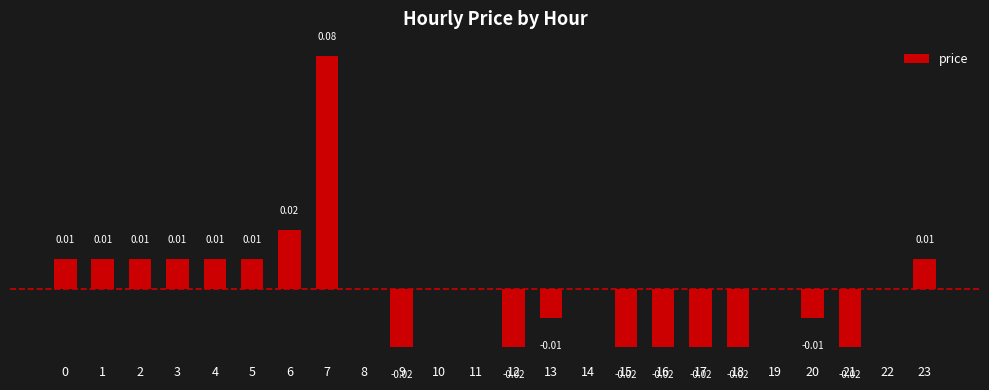

Which category has the highest value across all series?

7